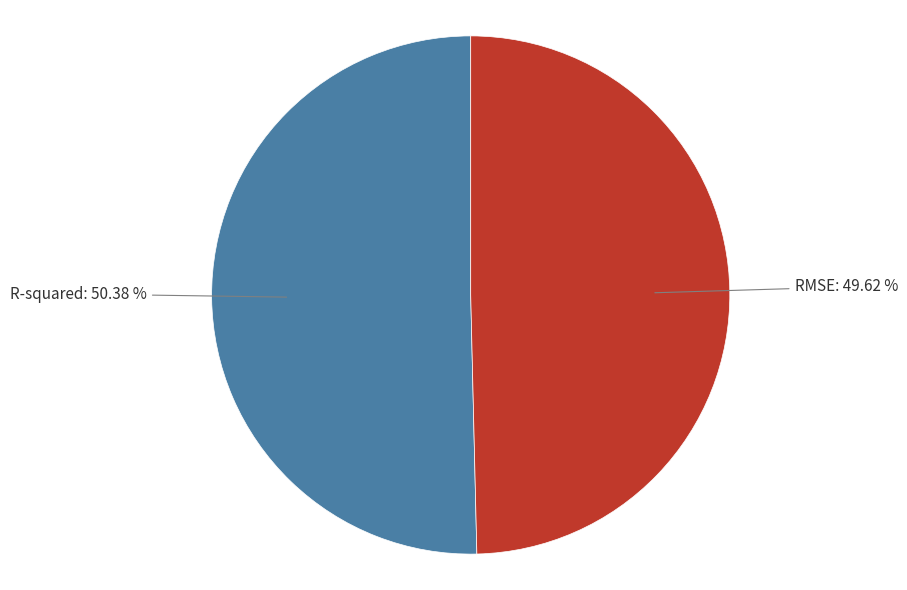

Is there any slice that represents more than half of the pie?

Yes